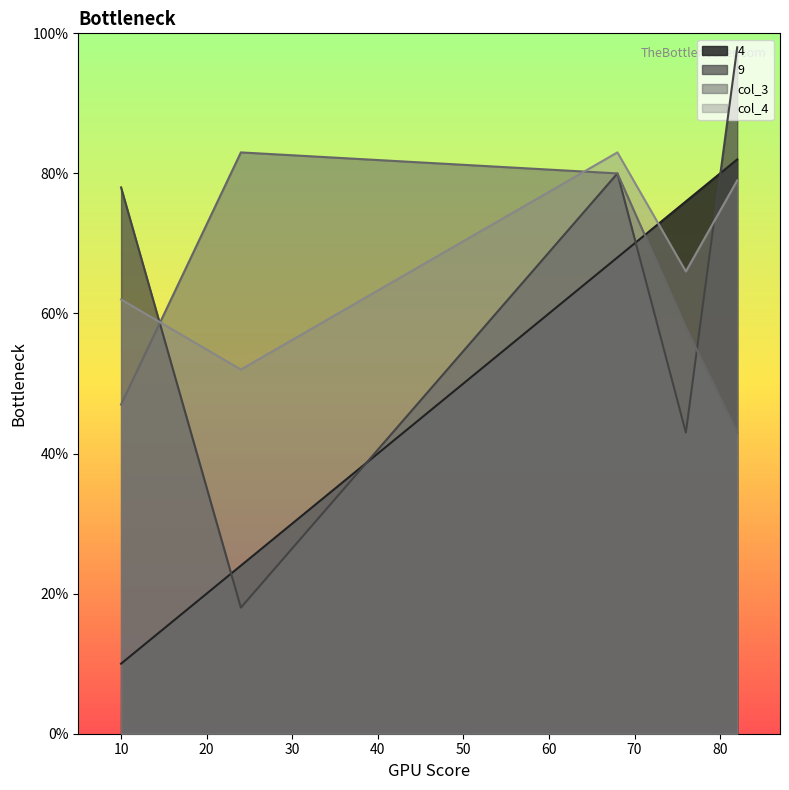

Count the col_4 values in the range 62 to 79.

3